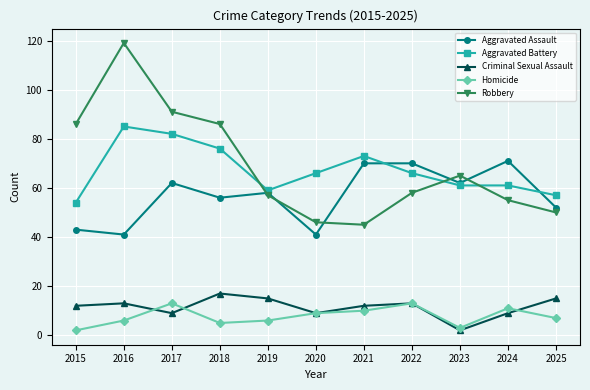

True or false: Homicide has a value of 9 at 2020.

True